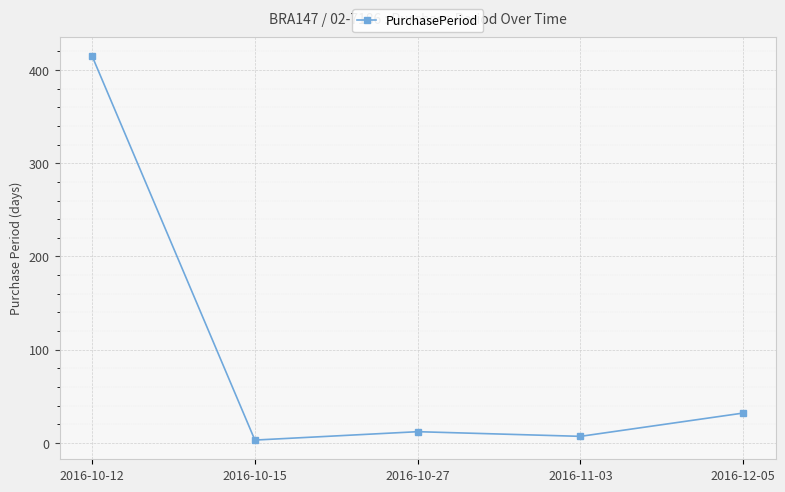

What is the sum of all values?

469